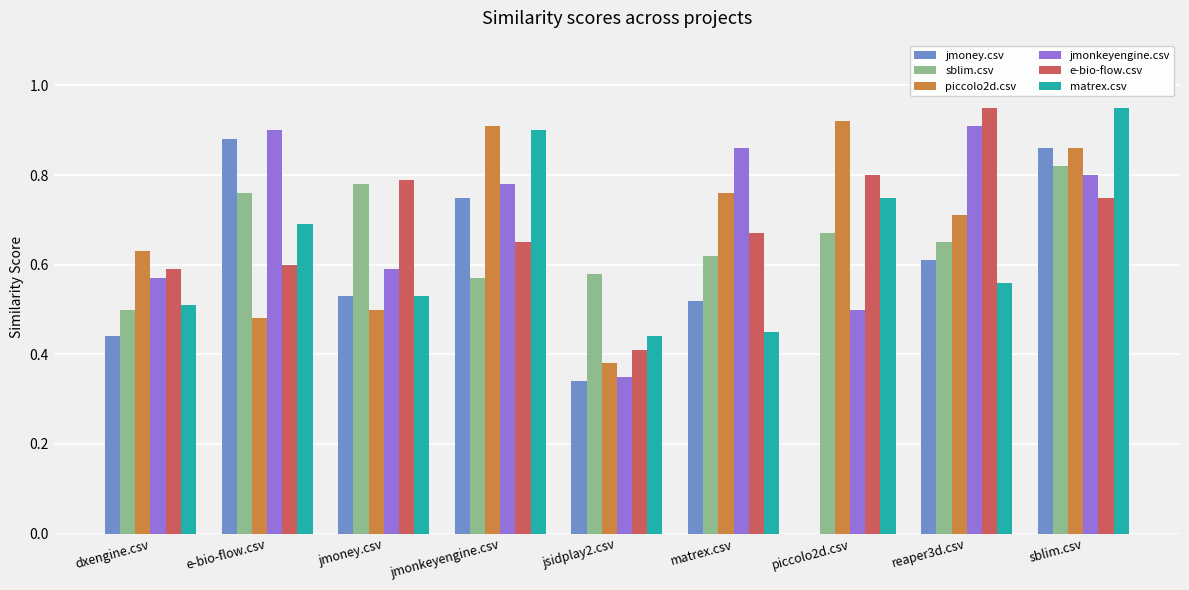

At which category is the sum across all series the highest?

sblim.csv